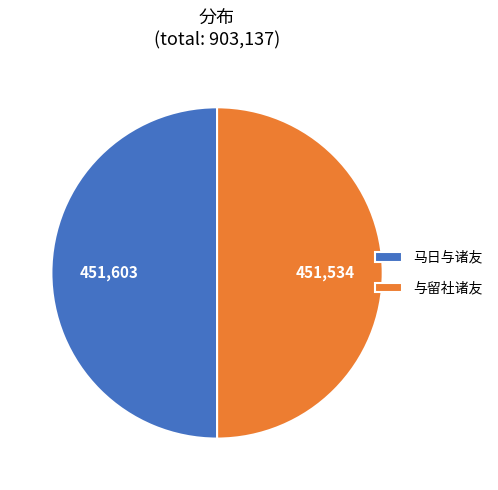

The 与留社诸友 slice represents 50% of the pie. True or false?

True